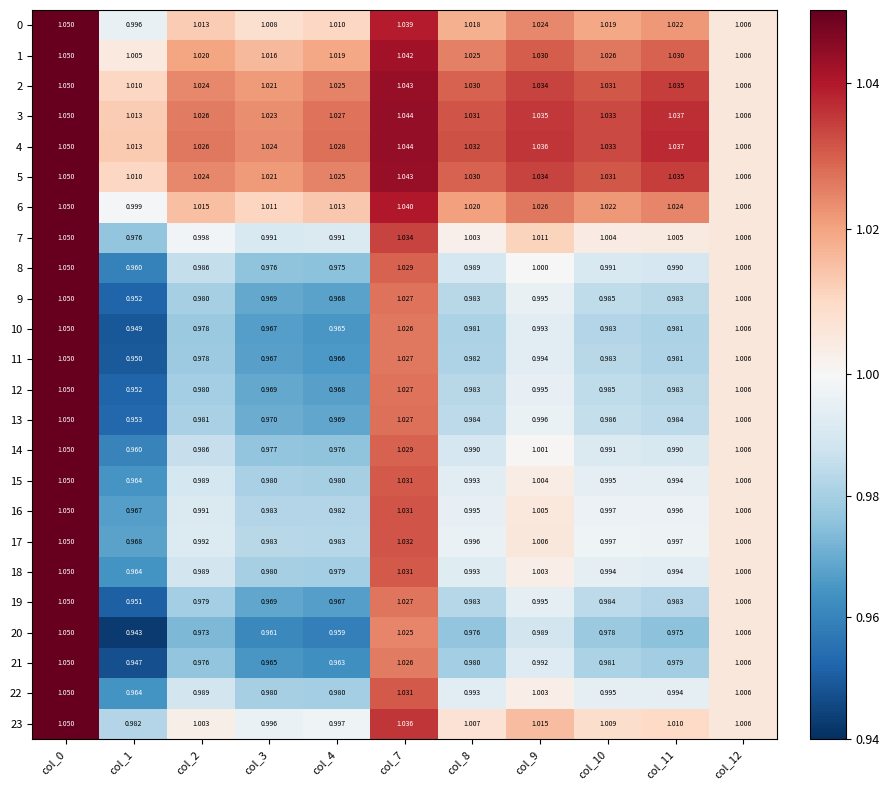

Is the value of 17 at col_4 greater than the value of 6 at col_10?

No